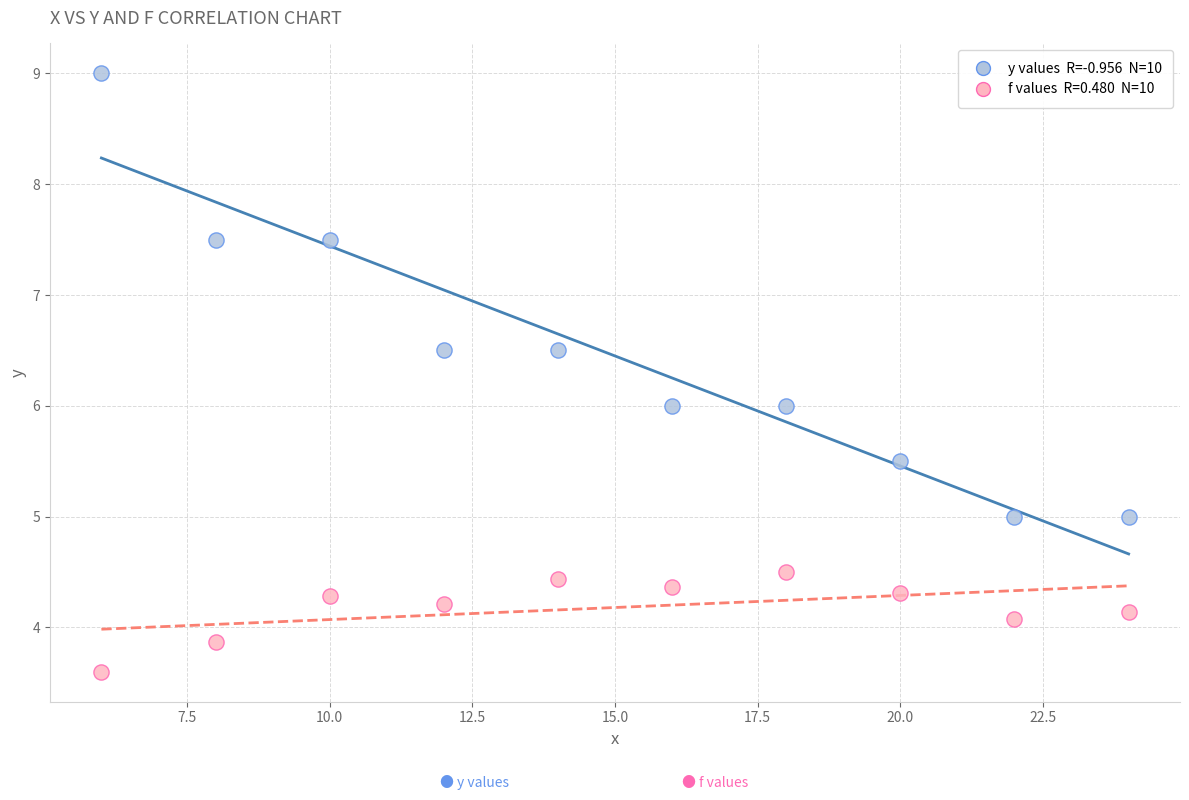

Across all data points, what is the range of Y values (max minus min)?

5.4